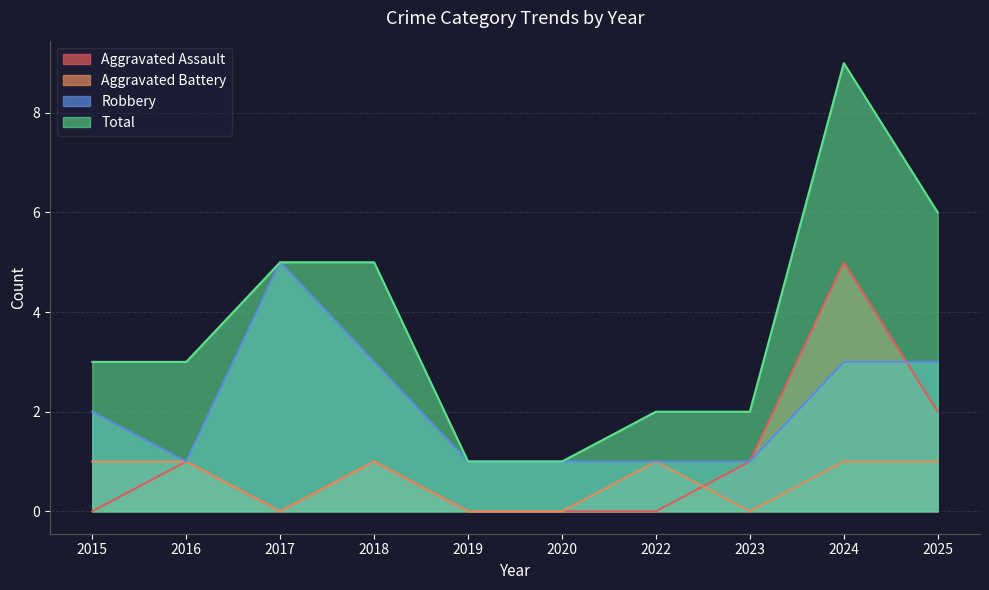

At which category is the sum across all series the highest?

2024